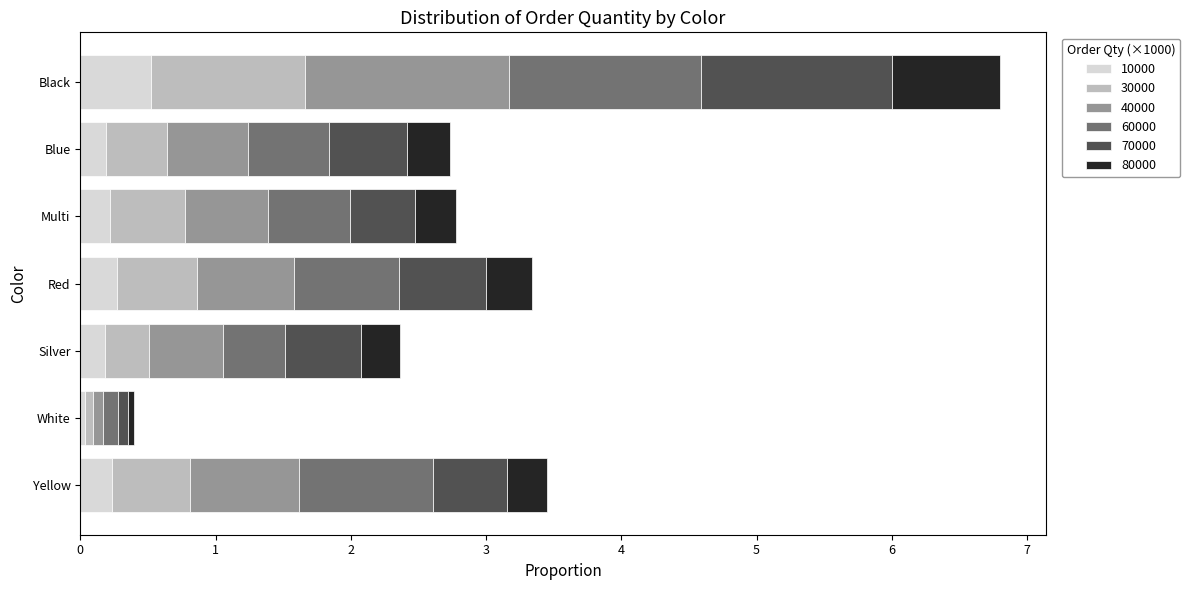

Which category has the highest value in the 10000 series?

Black